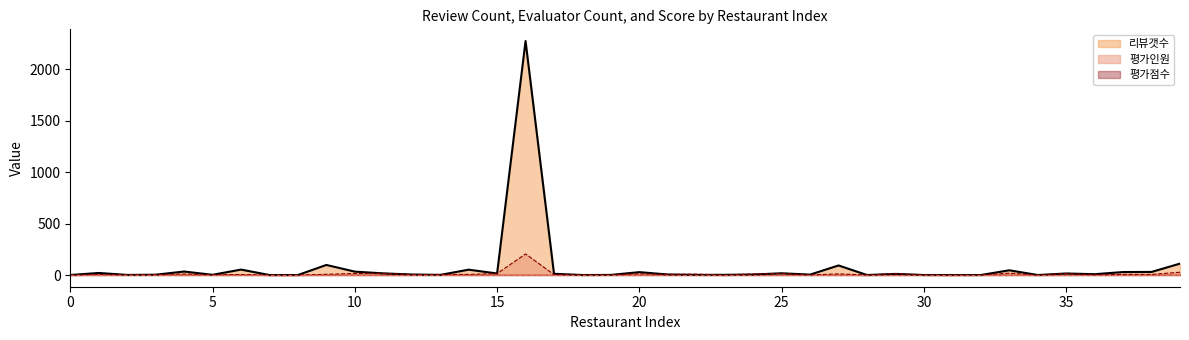

What is the maximum value shown in the chart?

2275.0